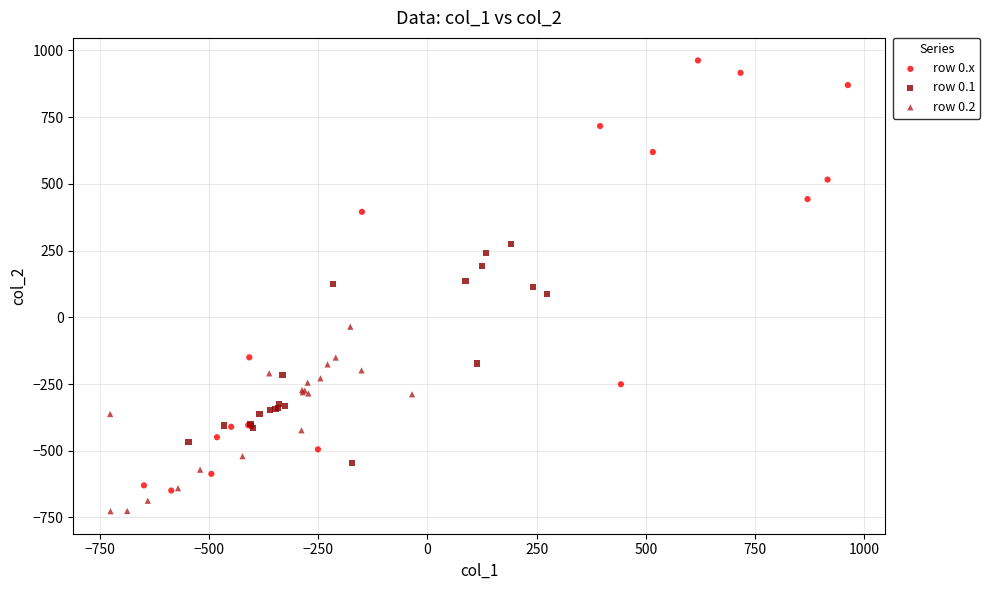

What are all the series names shown in the legend?

row 0.x, row 0.1, row 0.2